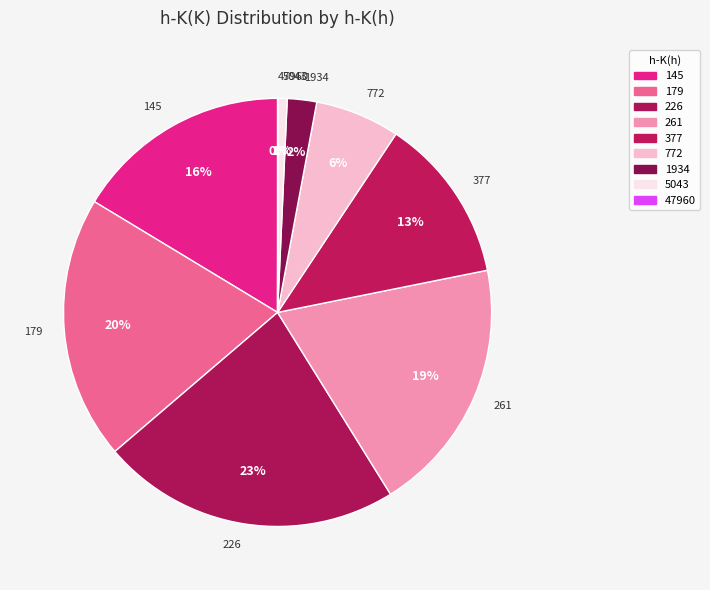

Is there a majority slice in this chart?

No